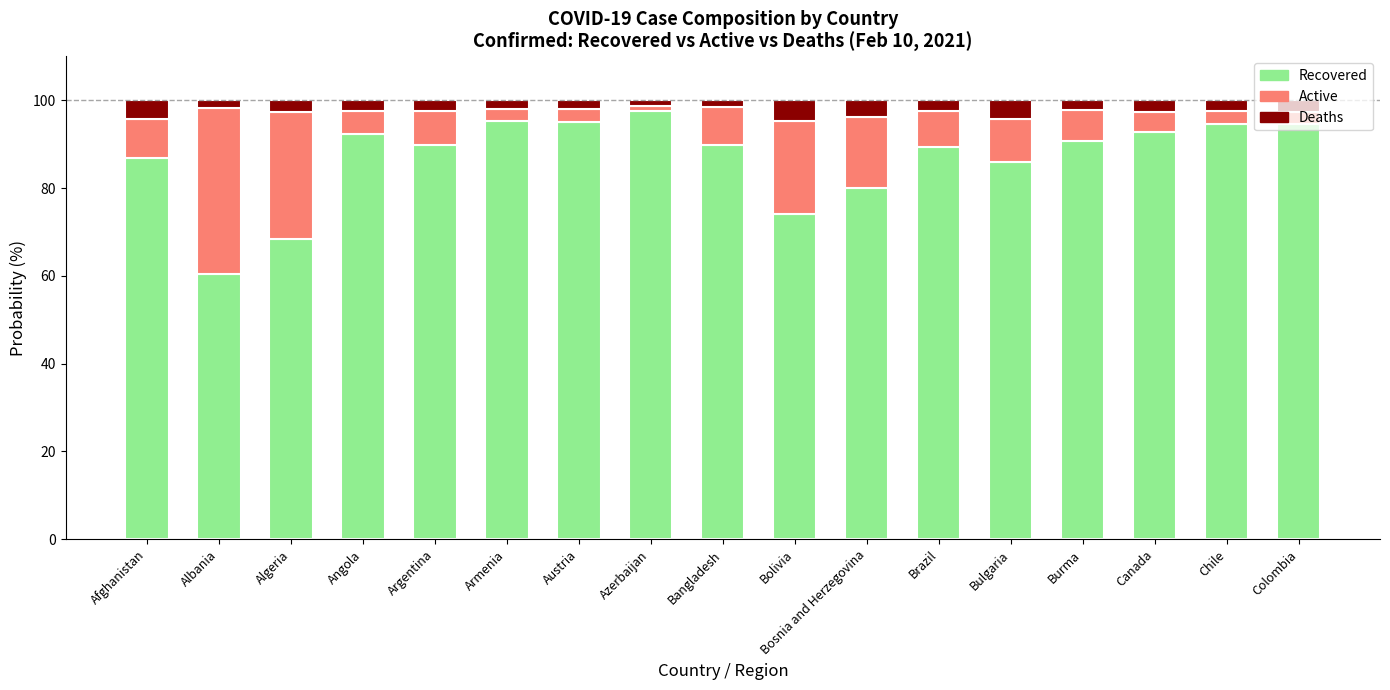

What is the maximum value for Recovered?

97.5